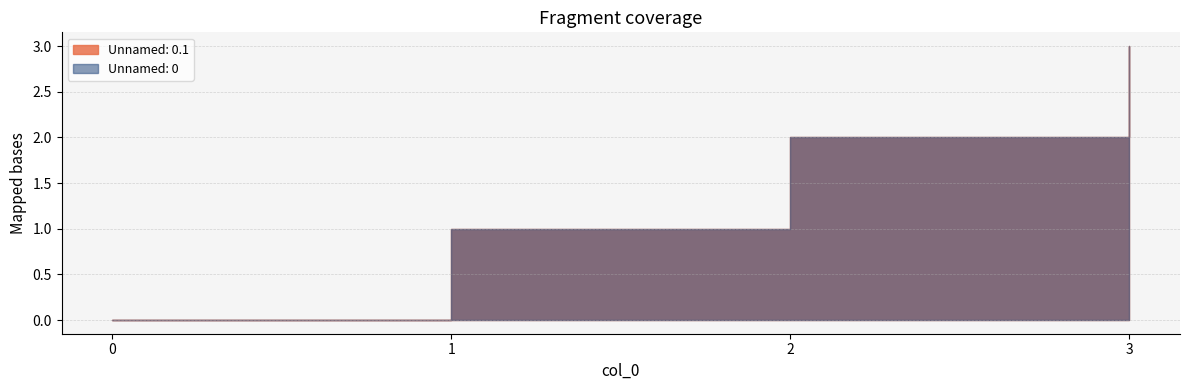

What are all the series names shown in the legend?

Unnamed: 0.1, Unnamed: 0